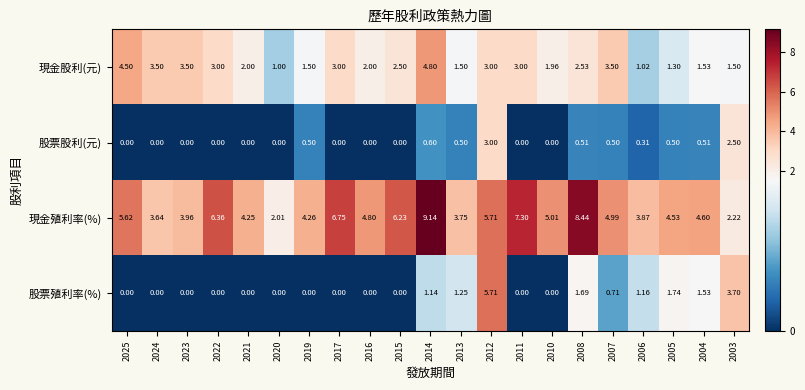

Which series has the largest total across all categories?

現金殖利率(%)